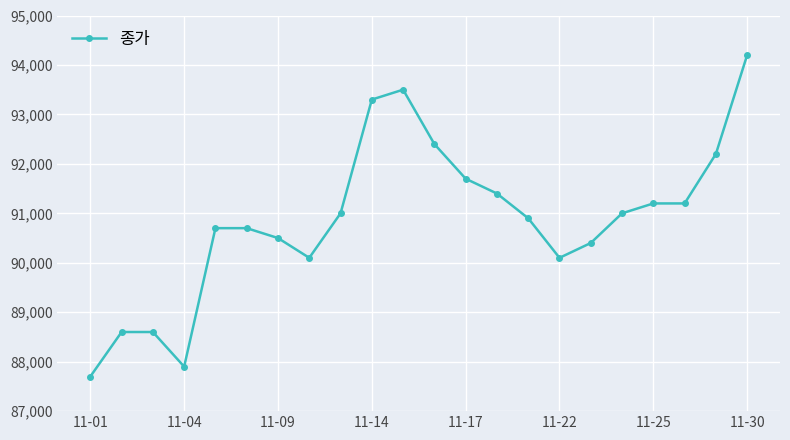

How many distinct data groups are displayed?

1